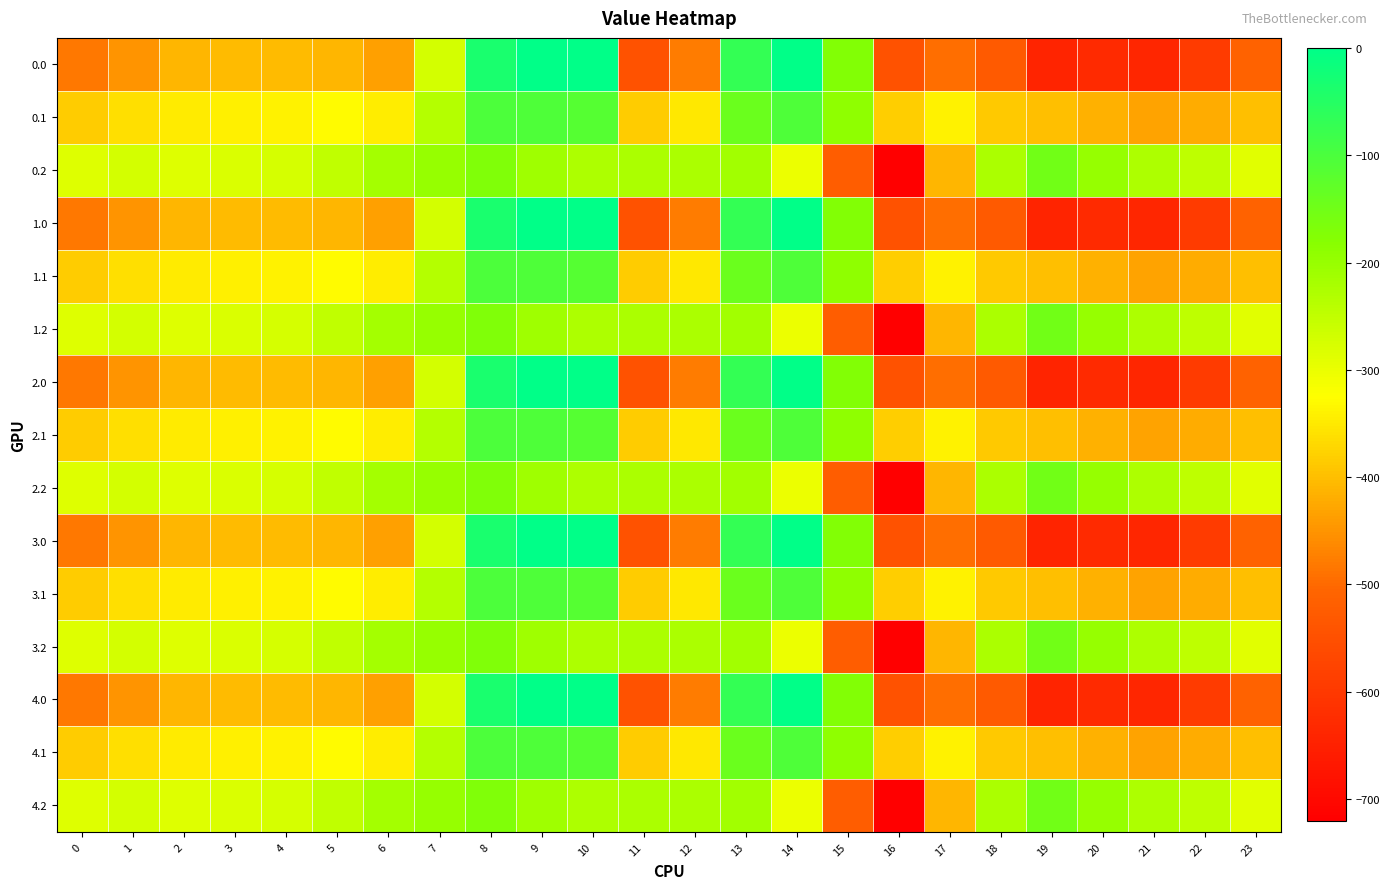

At which category is the sum across all series the highest?

8